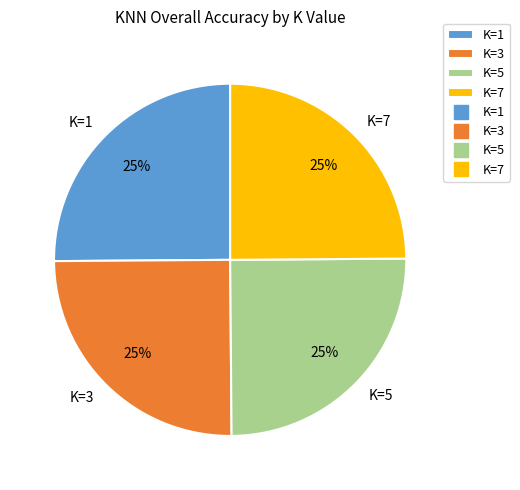

Is it true that K=5 is 25% of the pie?

True